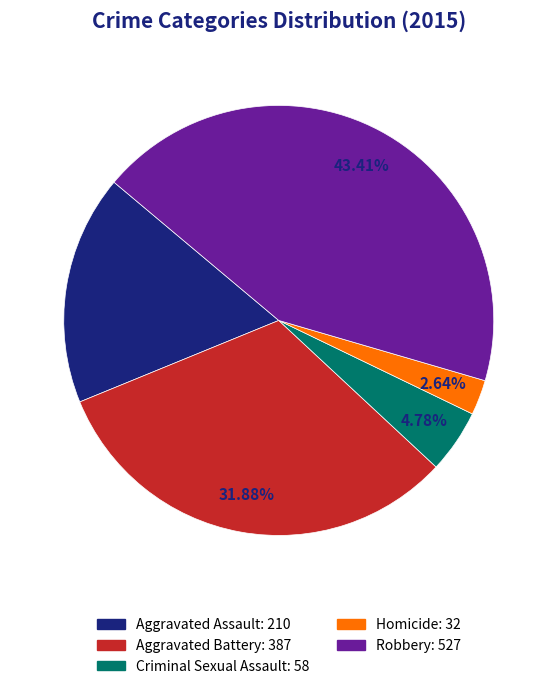

To the nearest percent, what is the difference between the Homicide and Robbery slice percentages?

41%